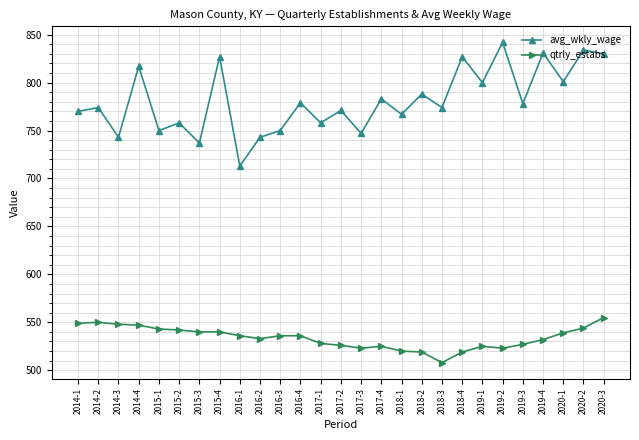

The avg_wkly_wage series shows 985 at 2016-2. True or false?

False